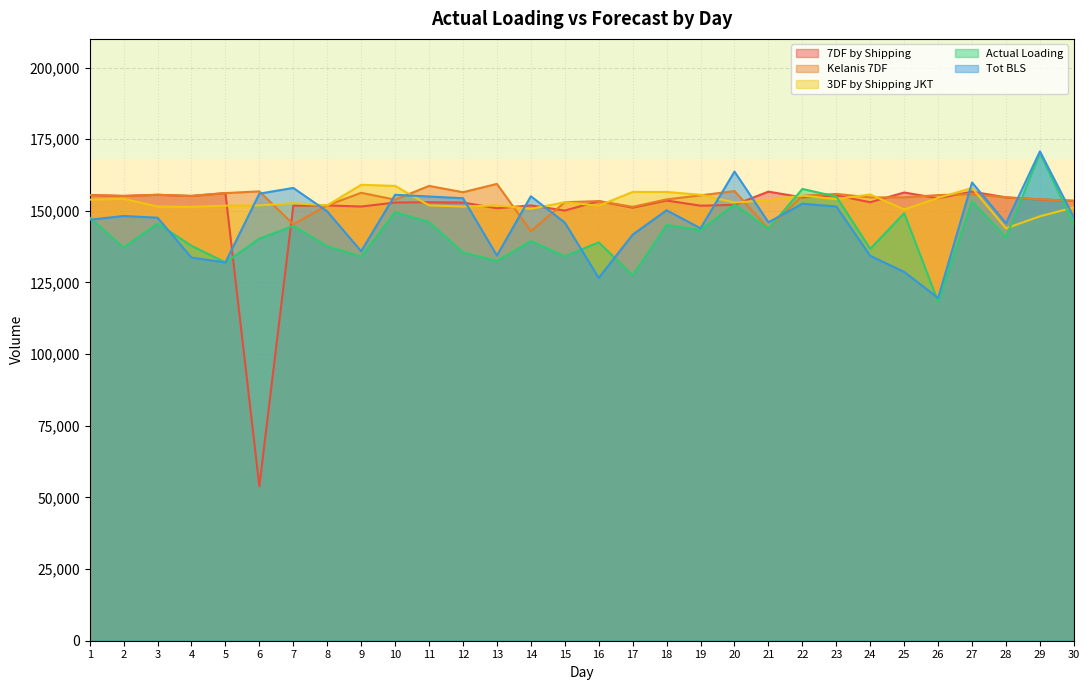

At which category does Actual Loading reach its first local peak?

3